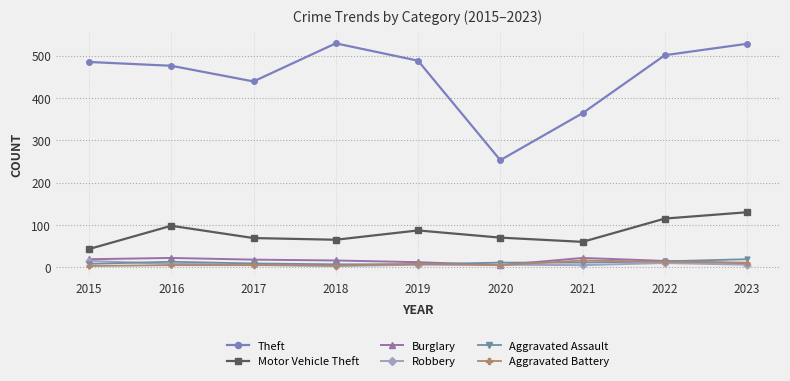

In Motor Vehicle Theft, how many points are higher than both neighbors (excluding endpoints)?

2